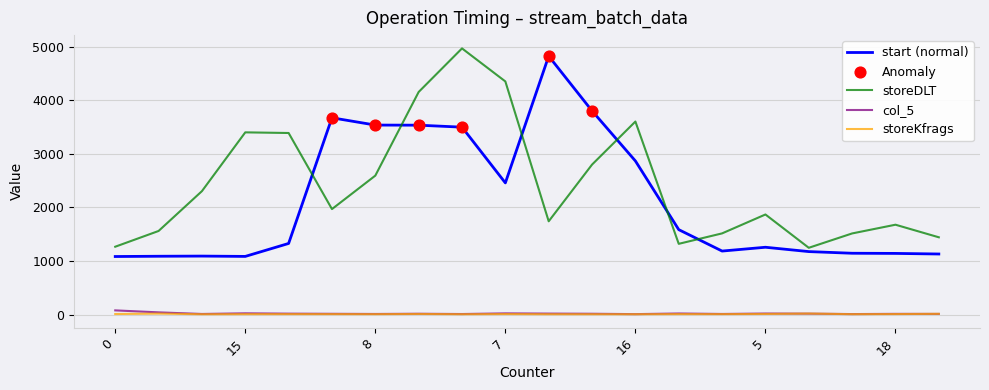

True or false: storeDLT and storeKfrags intersect in this chart.

False